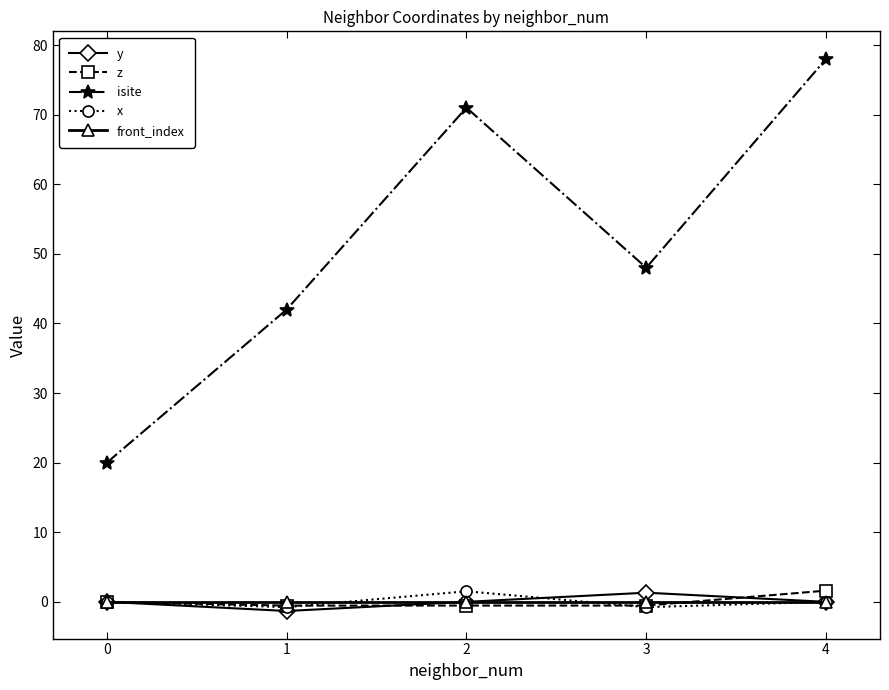

What is the value of the z point at the 3rd from the left?

-0.5